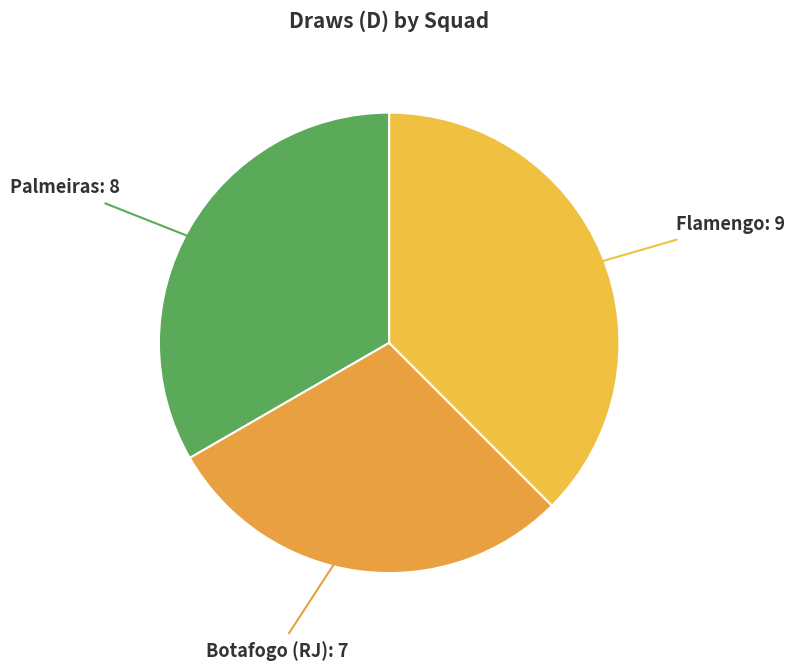

Which slice is the largest?

Flamengo